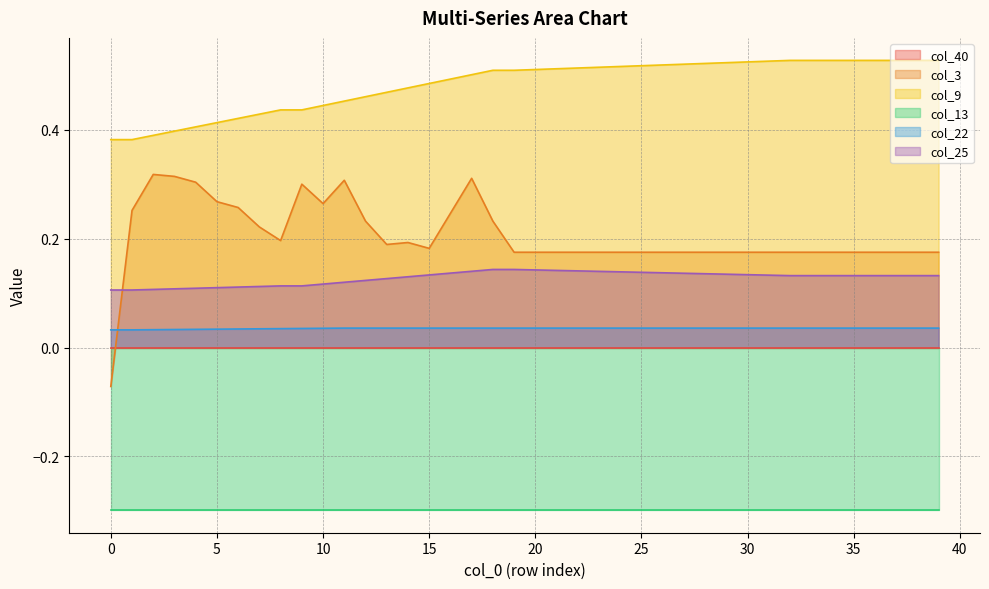

True or false: col_22 and col_9 cross at least once.

False